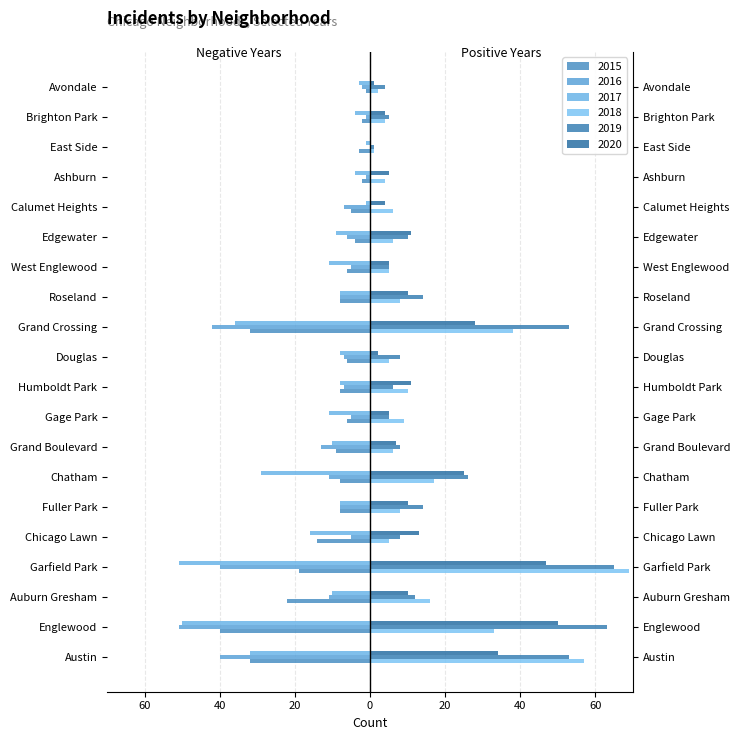

Which series has the largest total across all categories?

2019